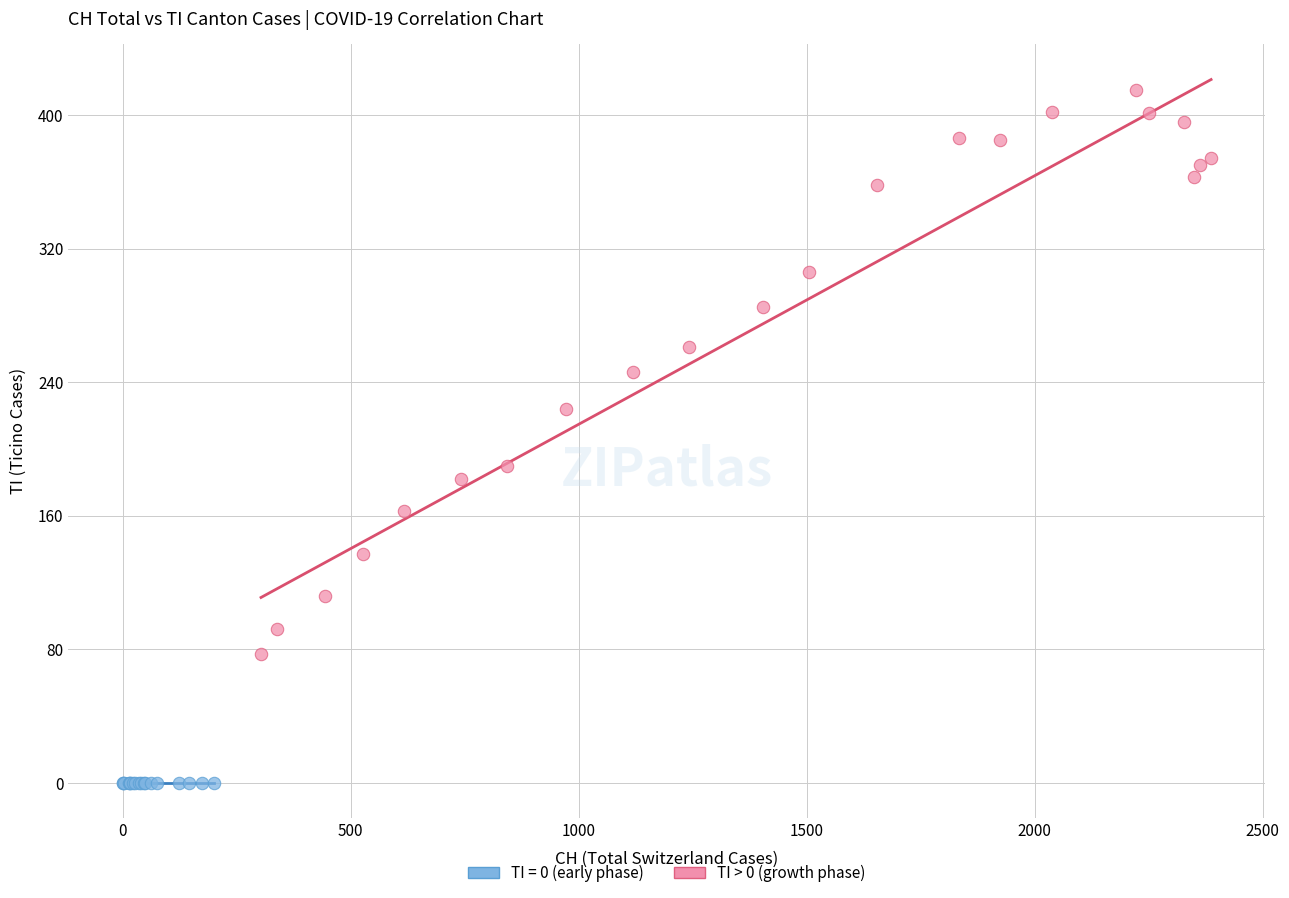

Which series reaches the maximum Y coordinate?

TI > 0 (growth phase)